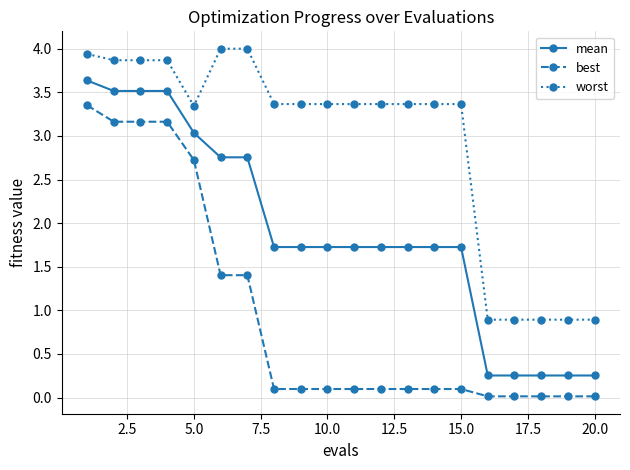

How many values in the worst series are below 3?

5